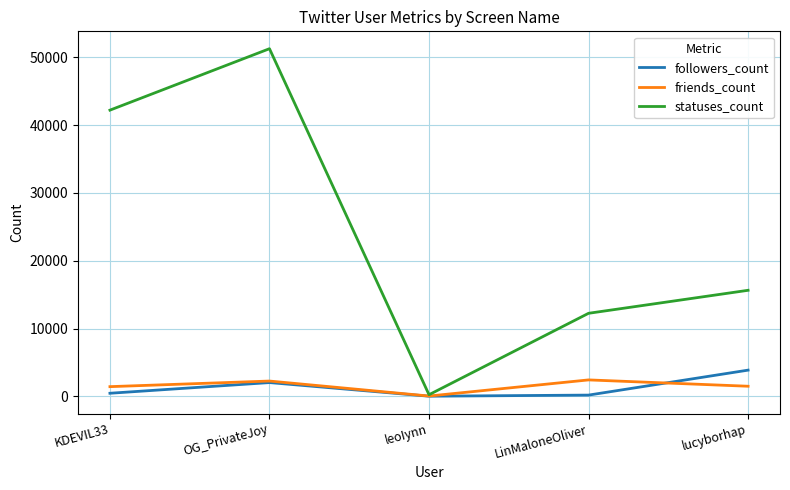

List the labels in order of statuses_count value, largest first.

OG_PrivateJoy, KDEVIL33, lucyborhap, LinMaloneOliver, leoIynn